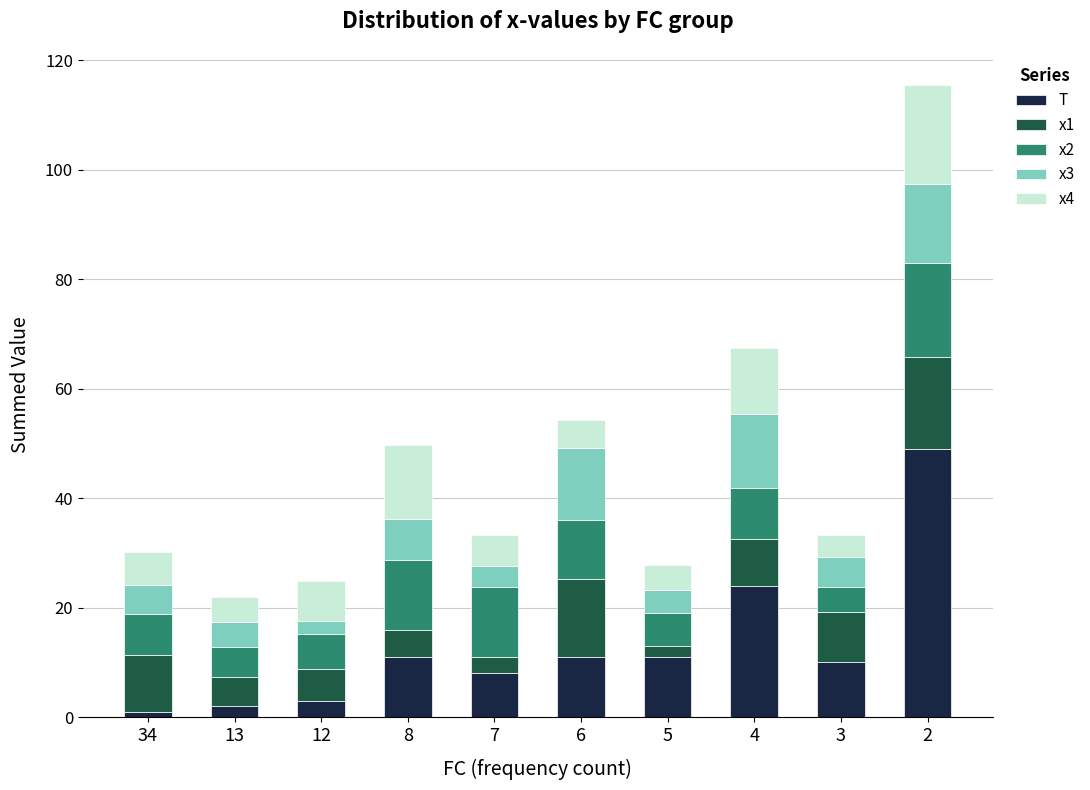

The T series shows 11.0 at 8. True or false?

True